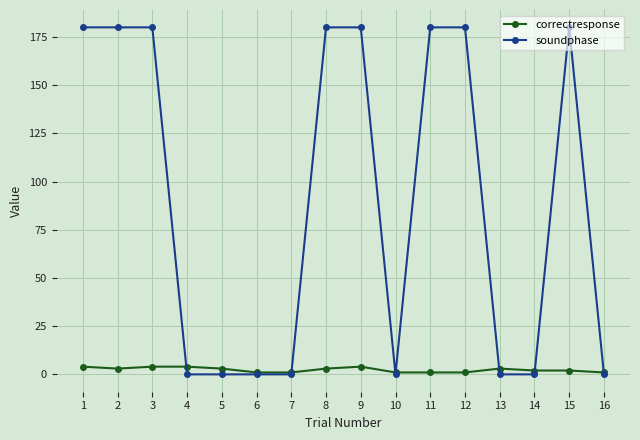

At how many categories does at least one series exceed 19?

8